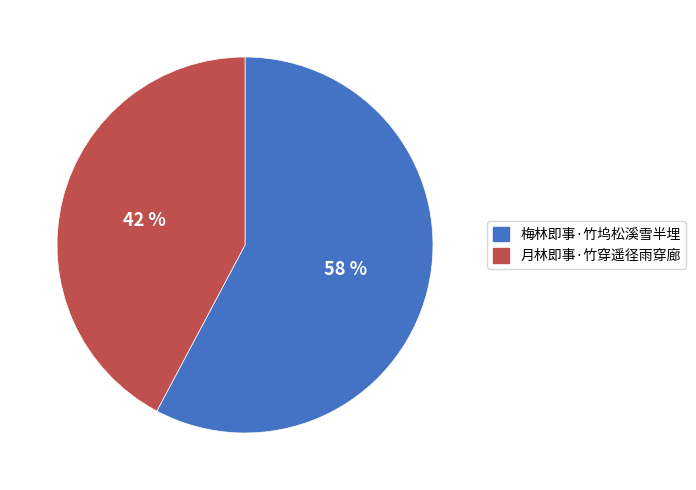

How many segments does this pie chart have?

2